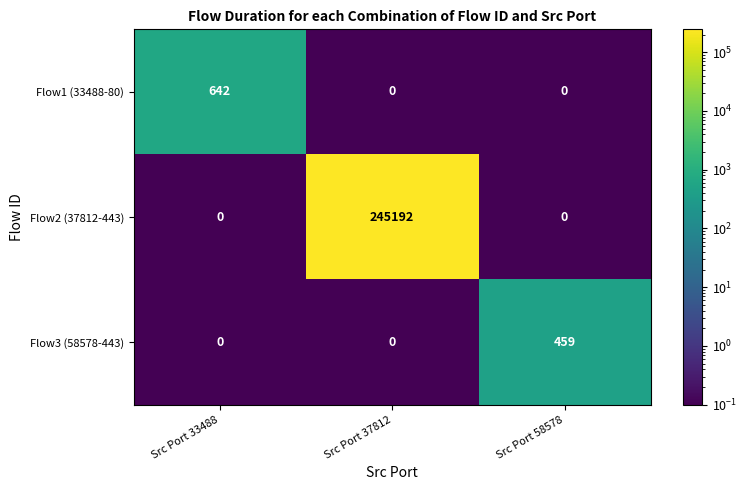

What is the average value of the Flow1 (33488-80) series?

214